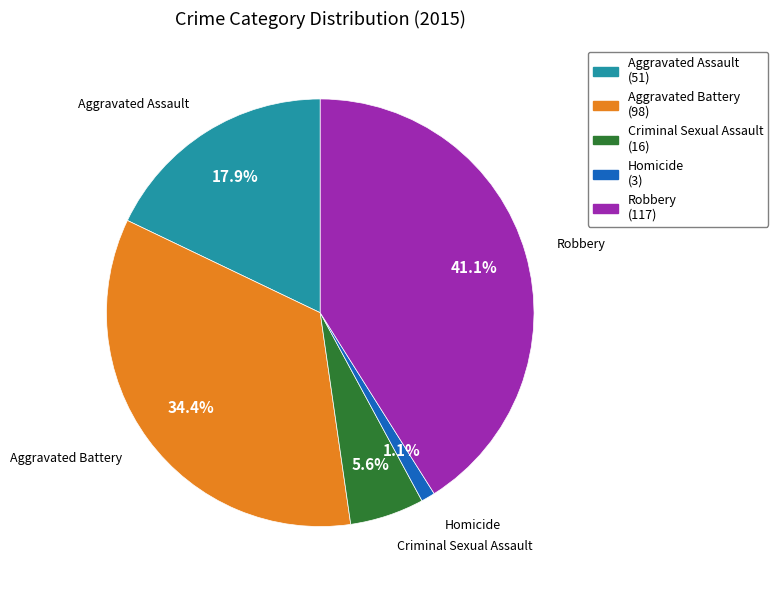

The Aggravated Battery slice represents 24% of the pie. True or false?

False